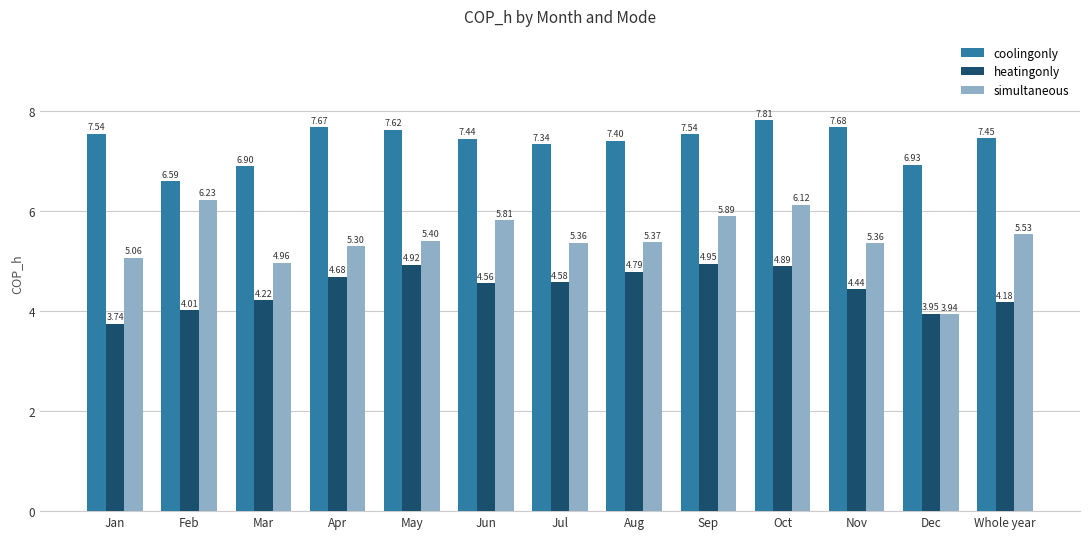

What is the sum of the simultaneous values at Jul and Sep?

11.3